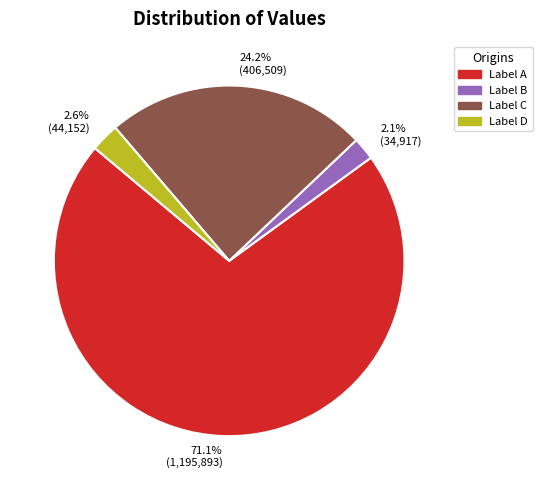

Rank the categories by value from highest to lowest.

Label A, Label C, Label D, Label B